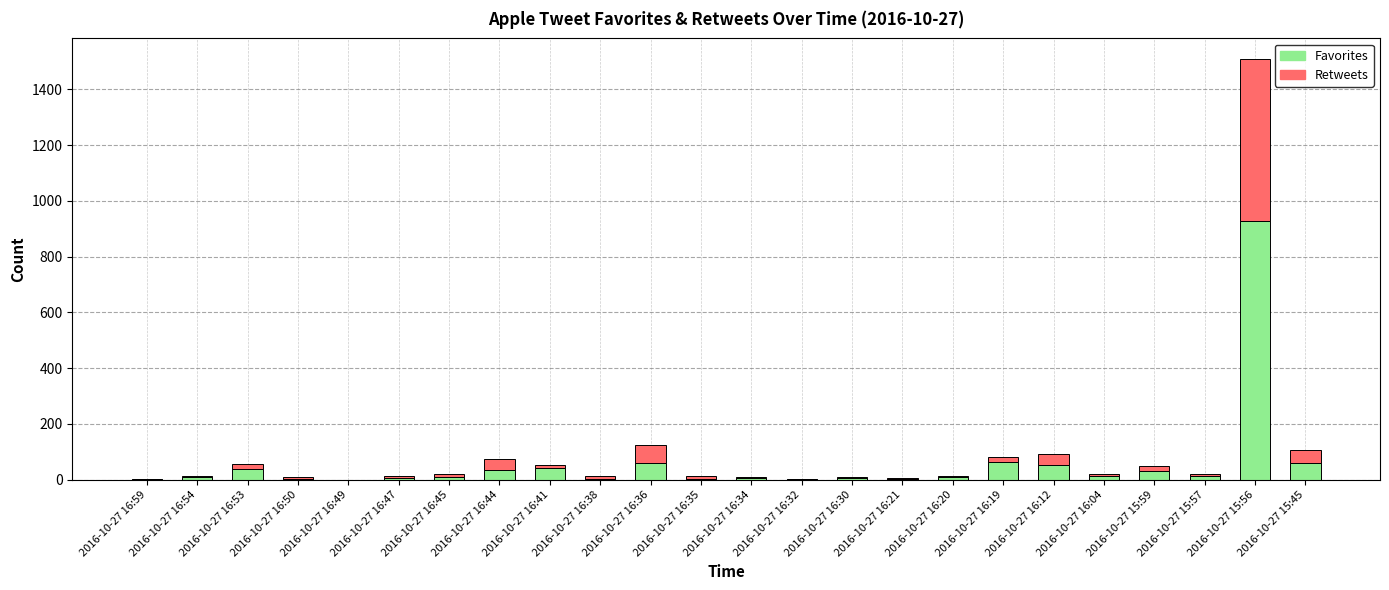

Is it true that Favorites equals 609 at 2016-10-27 16:49?

False